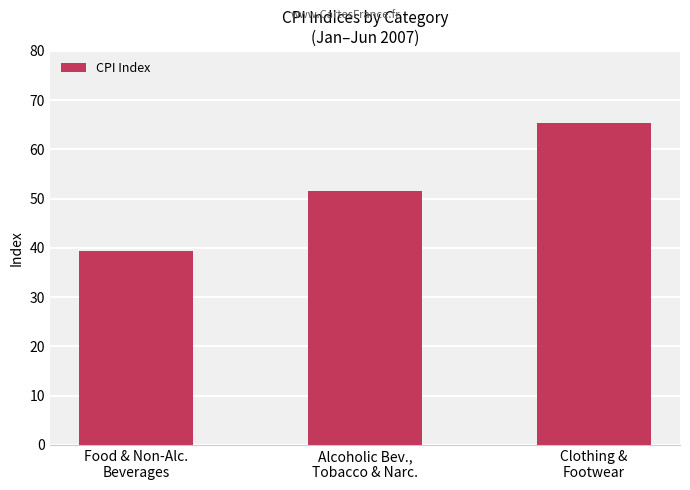

What is the minimum value shown in the chart?

39.3